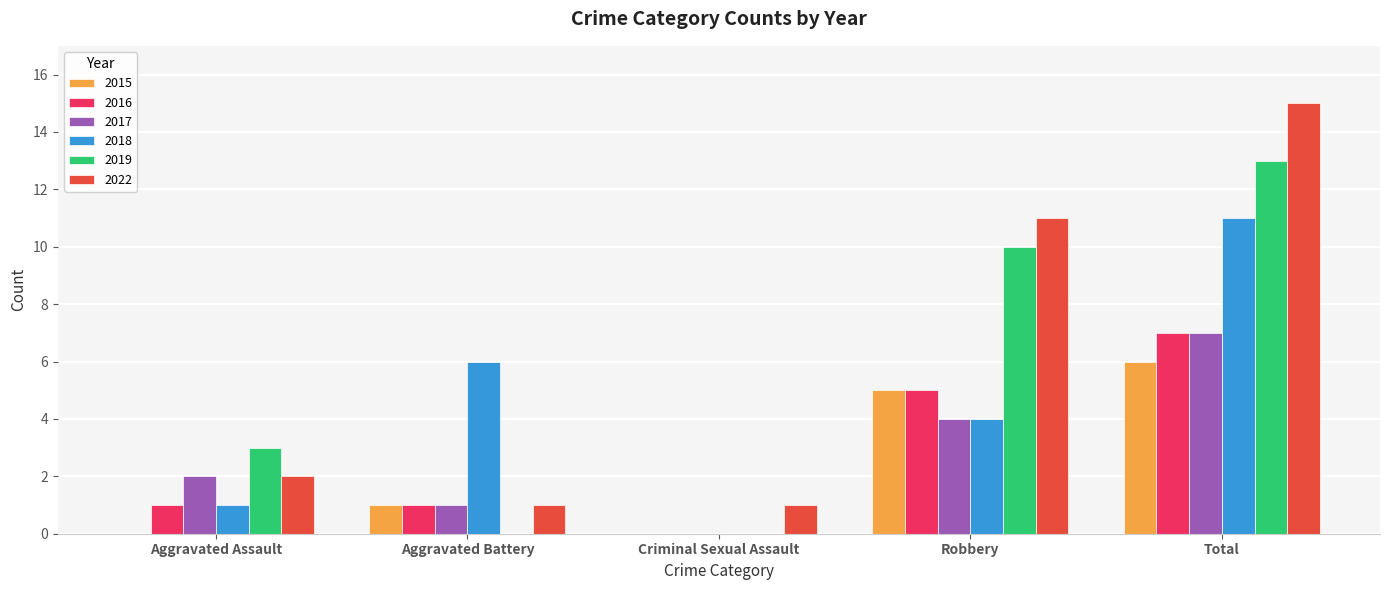

Does the chart contain stacked bars?

No